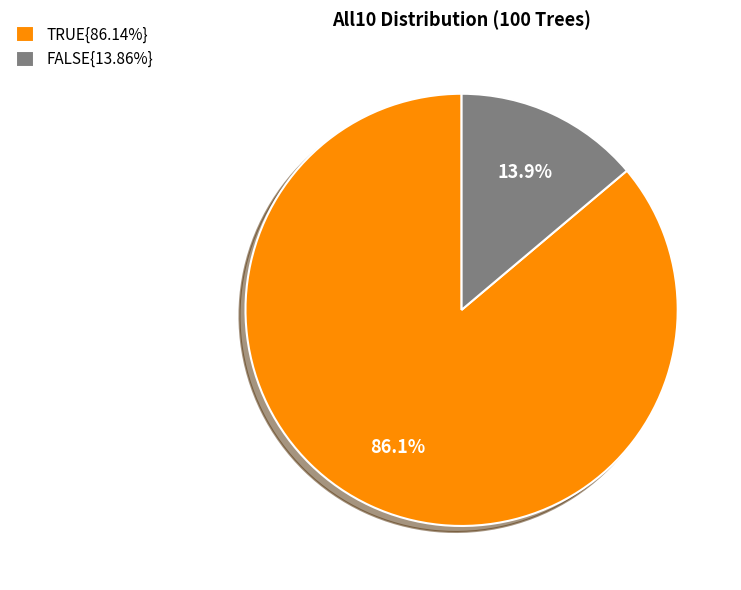

What percentage is NOT represented by FALSE{13.86%}?

86.1%